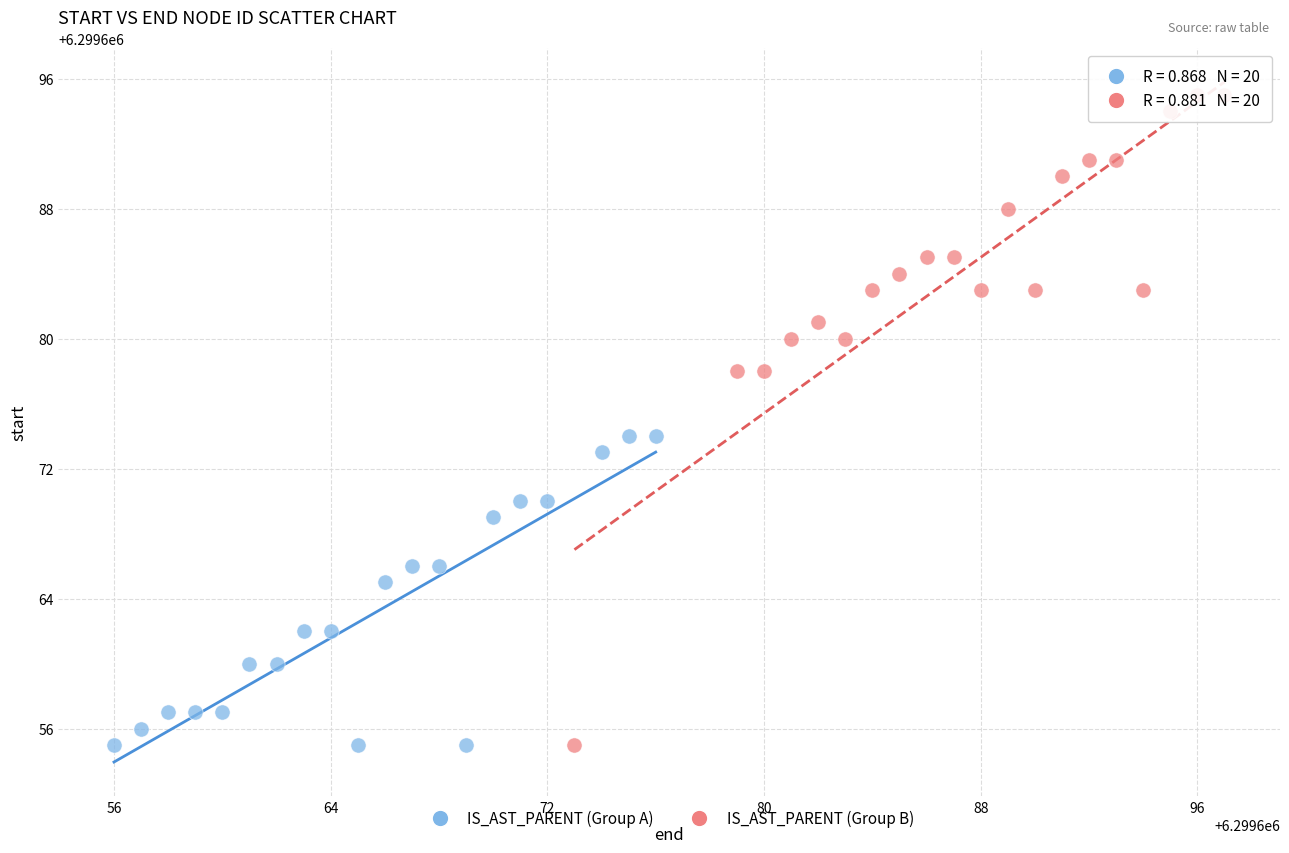

Which series reaches the maximum Y coordinate?

IS_AST_PARENT (Group B)